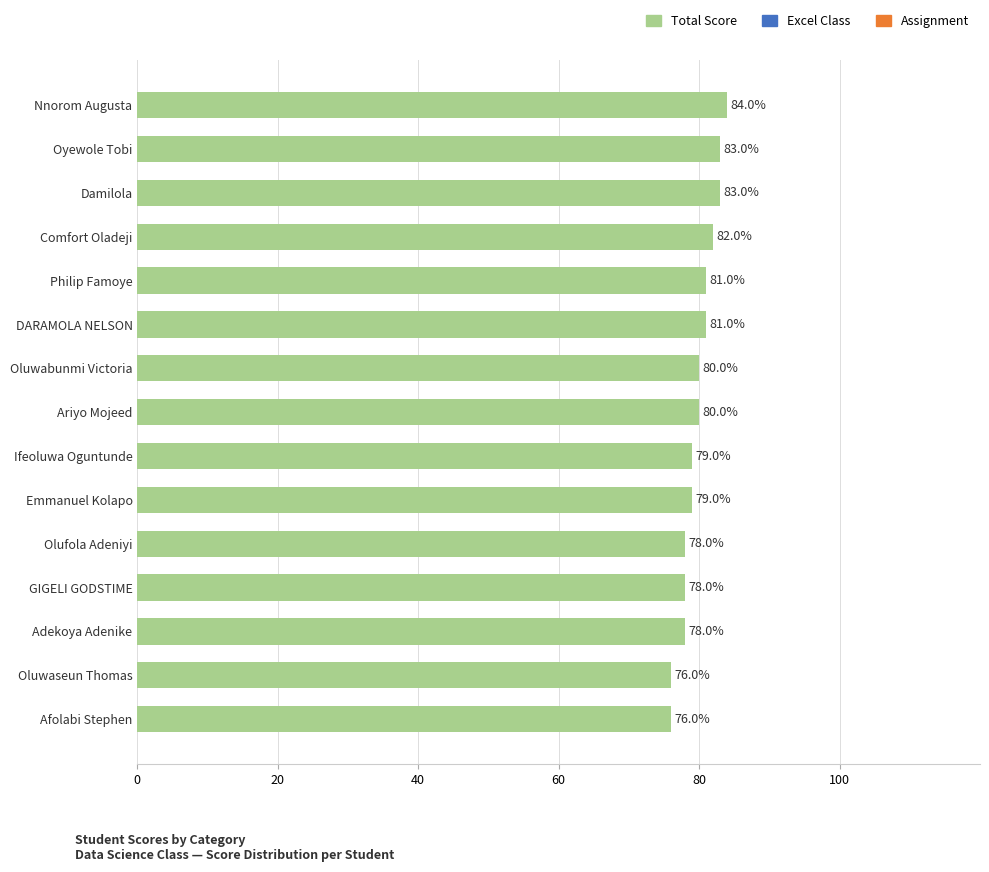

Is it true that the value at Oyewole Tobi is 83?

True